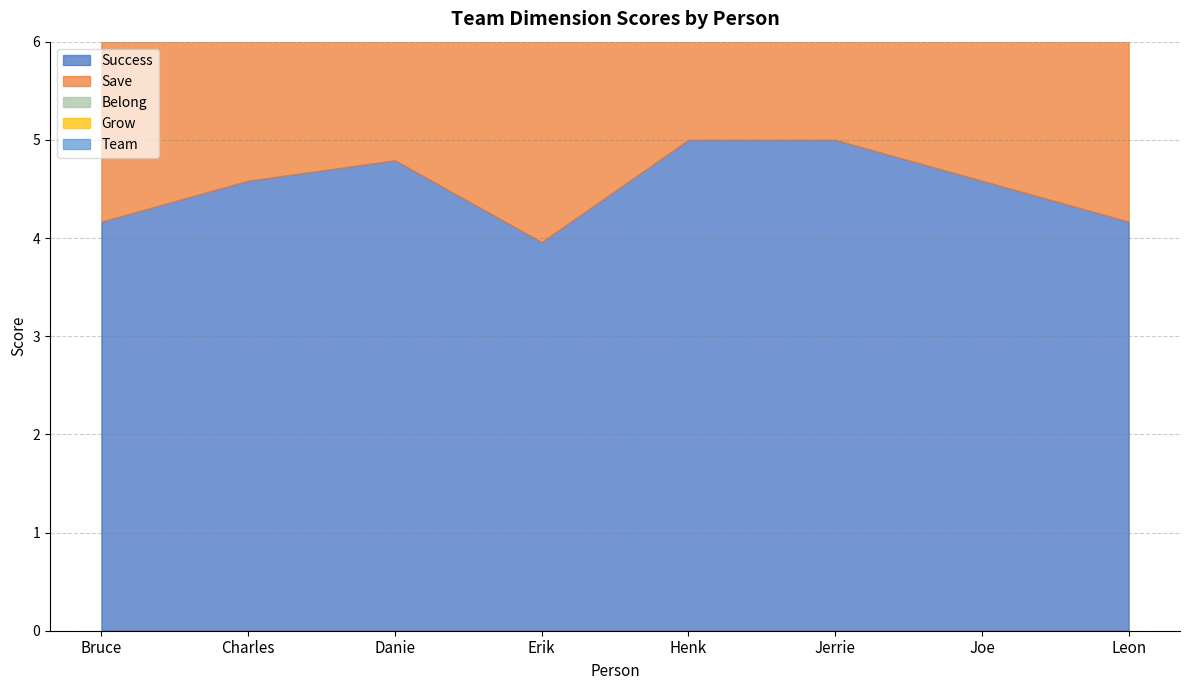

What is the label of the 5th point from the right?

Erik